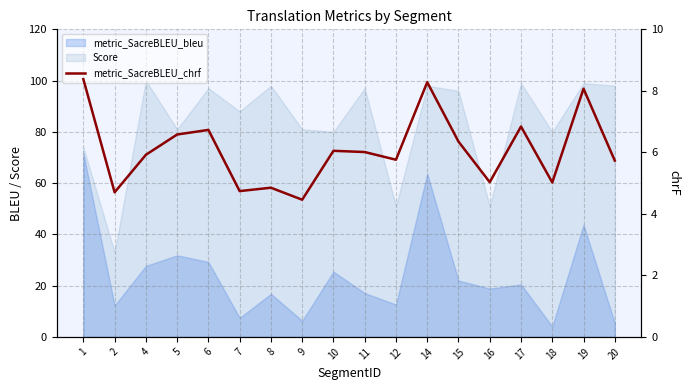

What is the change in value from 4 to 8?

-1.1